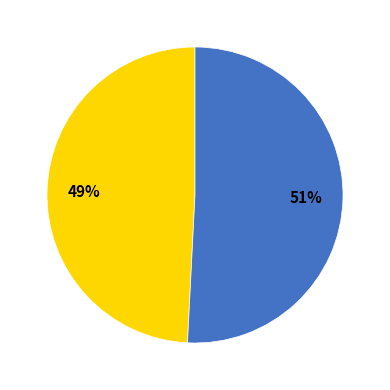

To the nearest percent, what is the average slice percentage?

50%